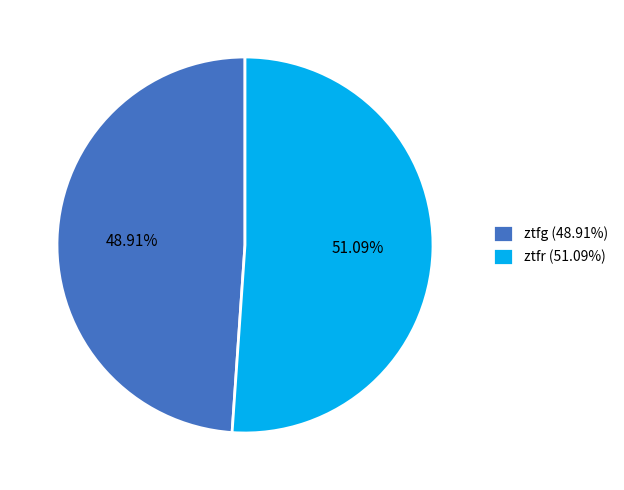

Between ztfg (48.91%) and ztfr (51.09%), which is larger?

ztfr (51.09%)